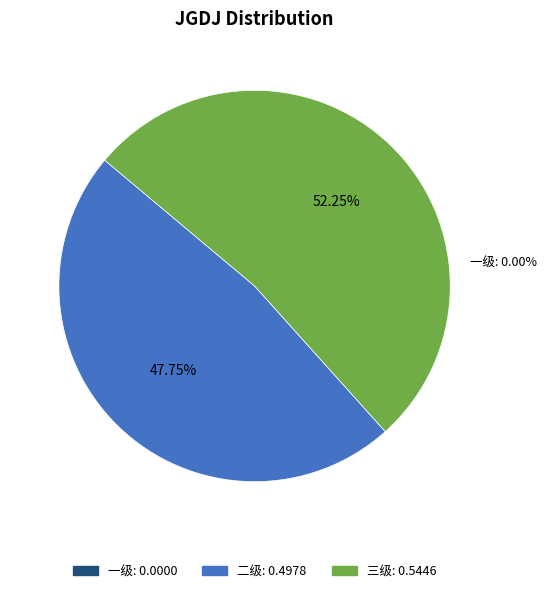

True or false: 三级 accounts for 46% of the total.

False